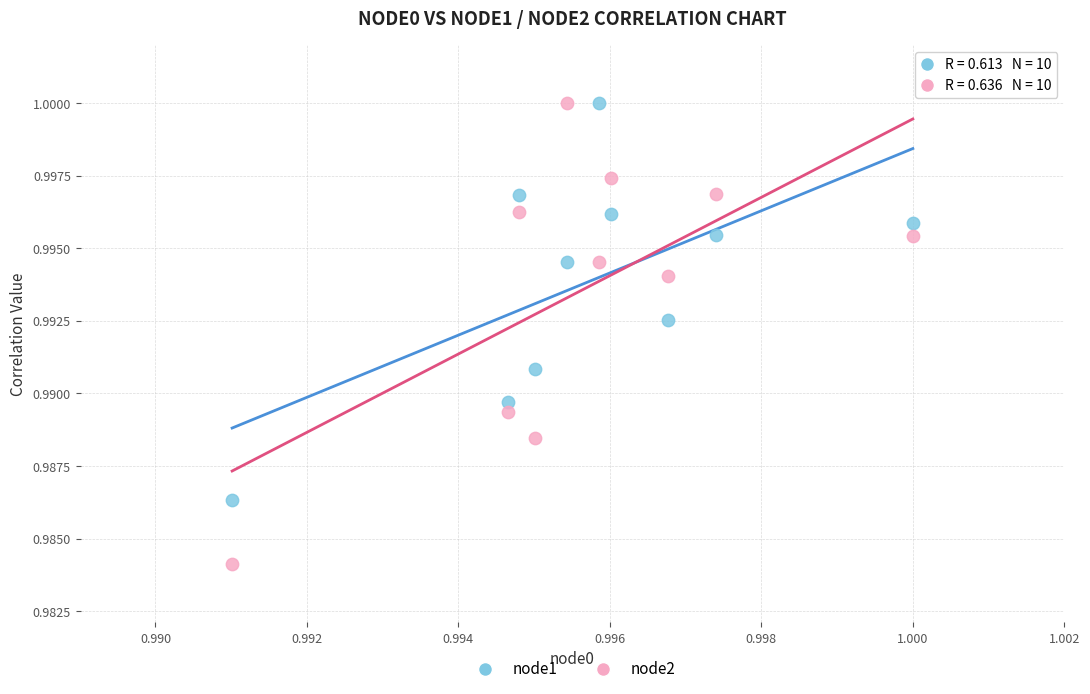

Which series has the largest Y range (max minus min)?

node2